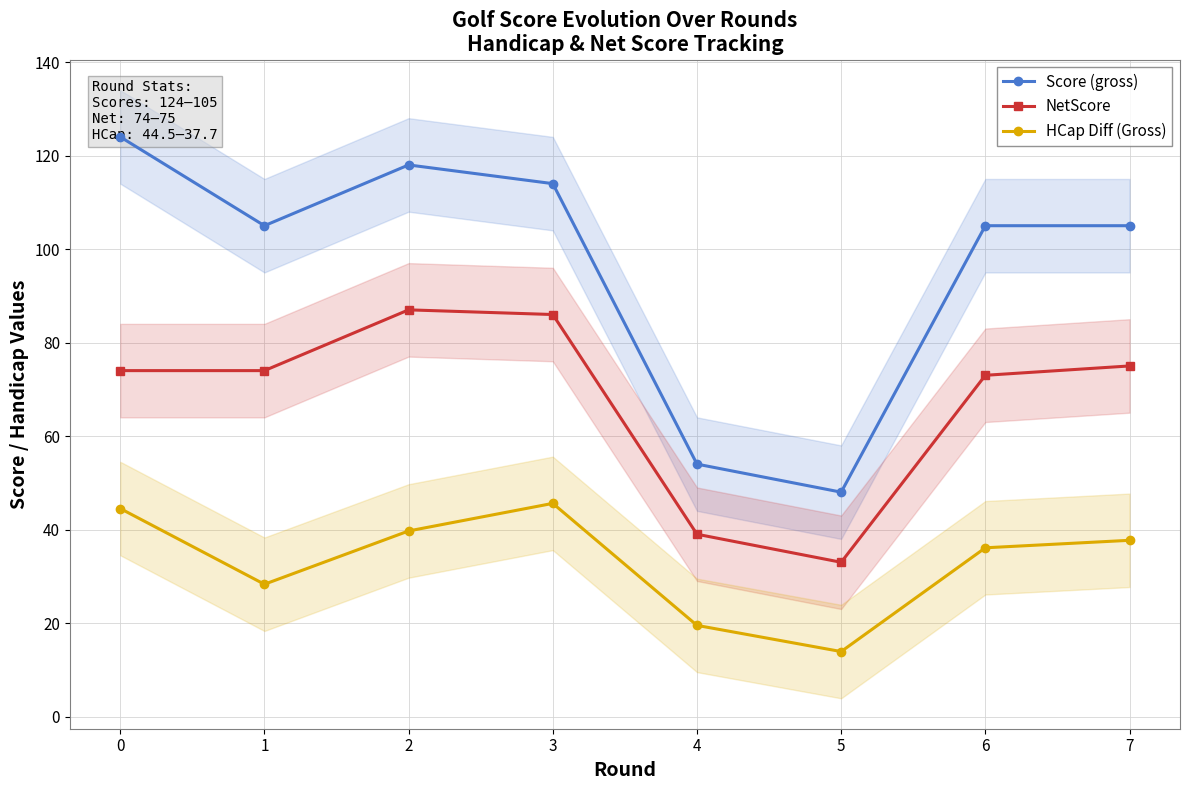

What is the sum of the NetScore values at 0 and 7?

149.0